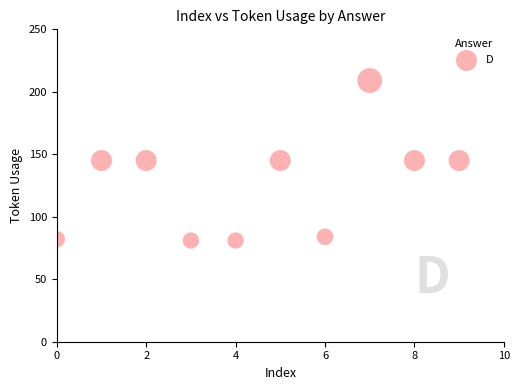

What is the range of Y values (max minus min)?

128